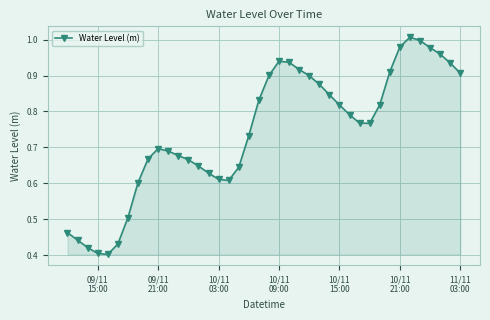

What is the sum of all values?

29.7